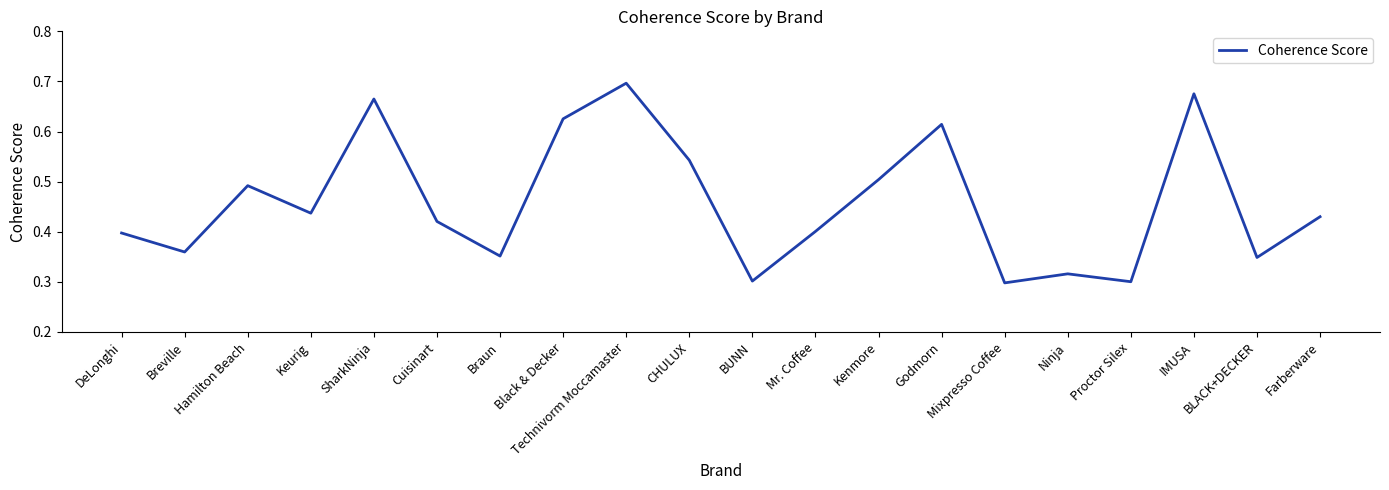

True or false: there are more than 1 points higher than both neighbors.

True